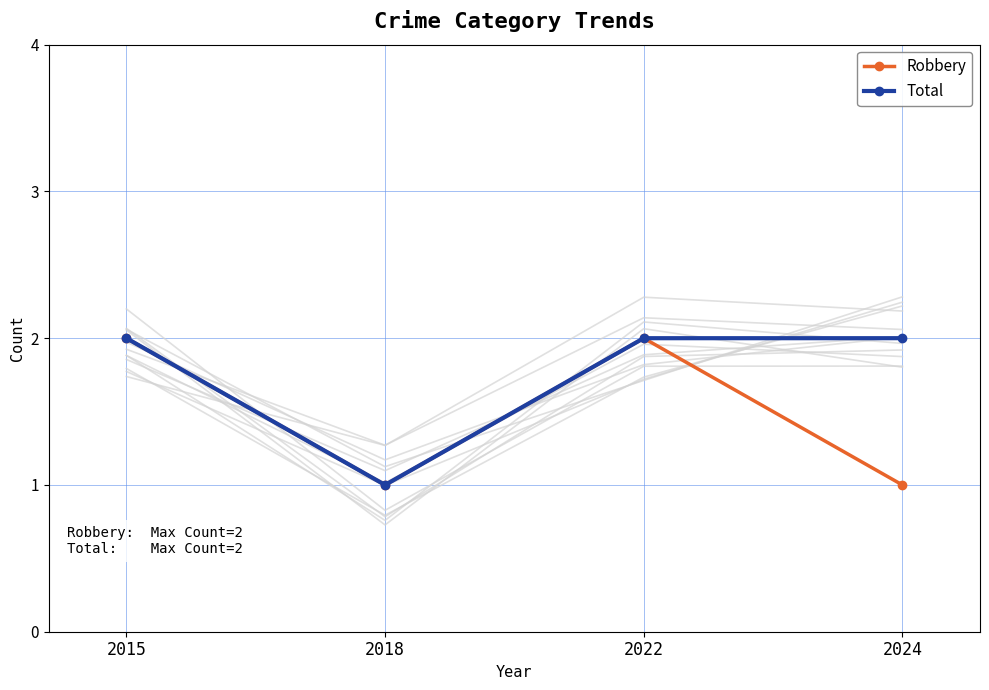

What is the greatest value displayed?

2